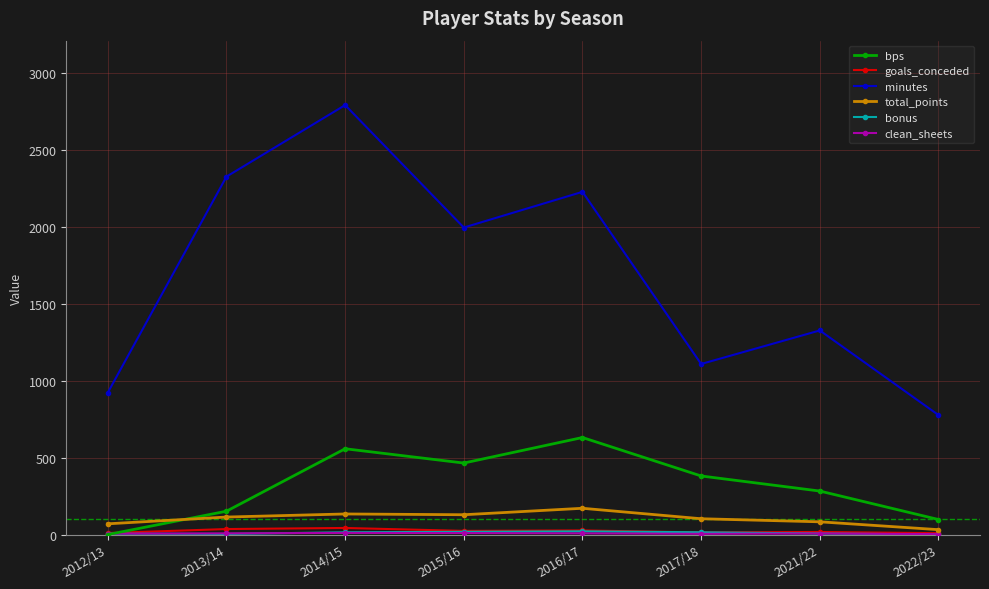

List the labels in order of minutes value, smallest first.

2022/23, 2012/13, 2017/18, 2021/22, 2015/16, 2016/17, 2013/14, 2014/15